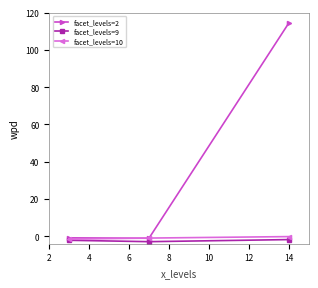

Which series has the largest range (max minus min)?

facet_levels=2